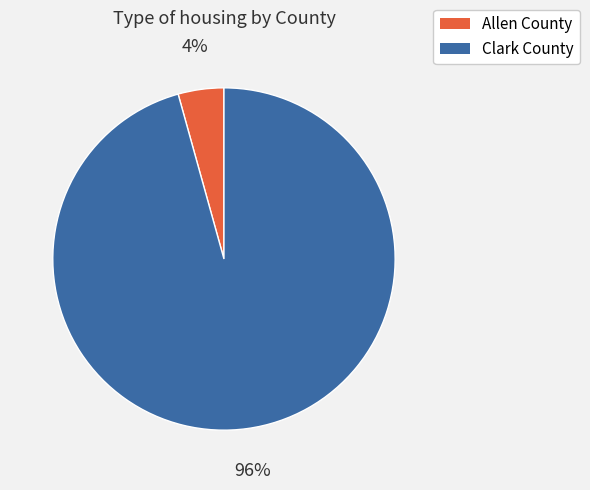

Is there any slice that represents more than half of the pie?

Yes